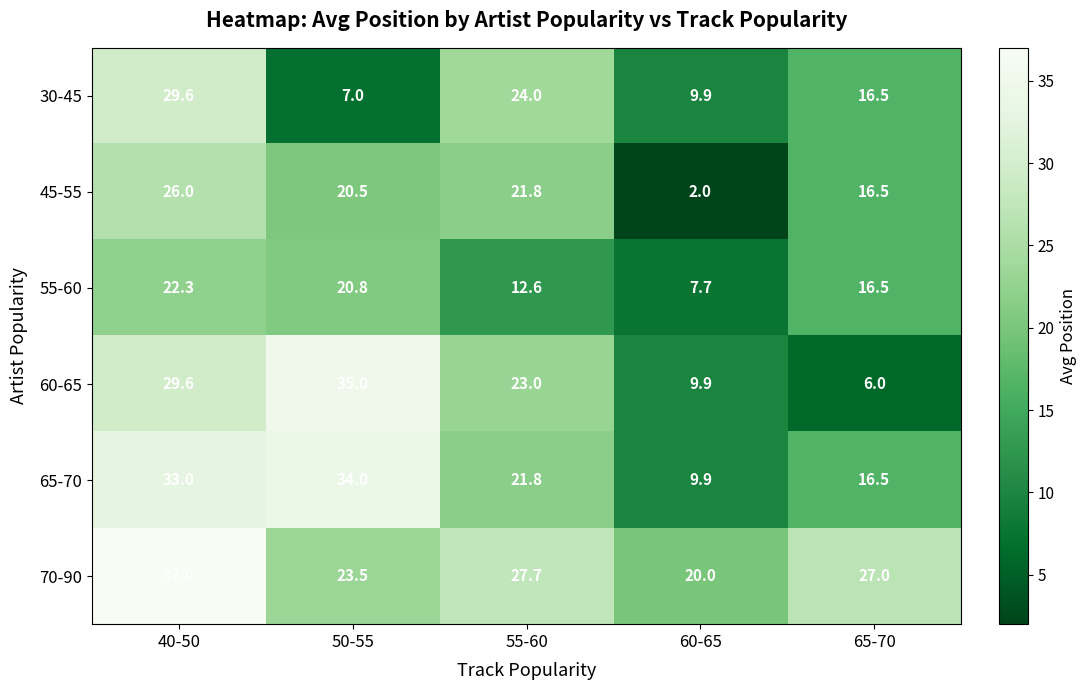

Where does the 70-90 series first go above 27?

40-50